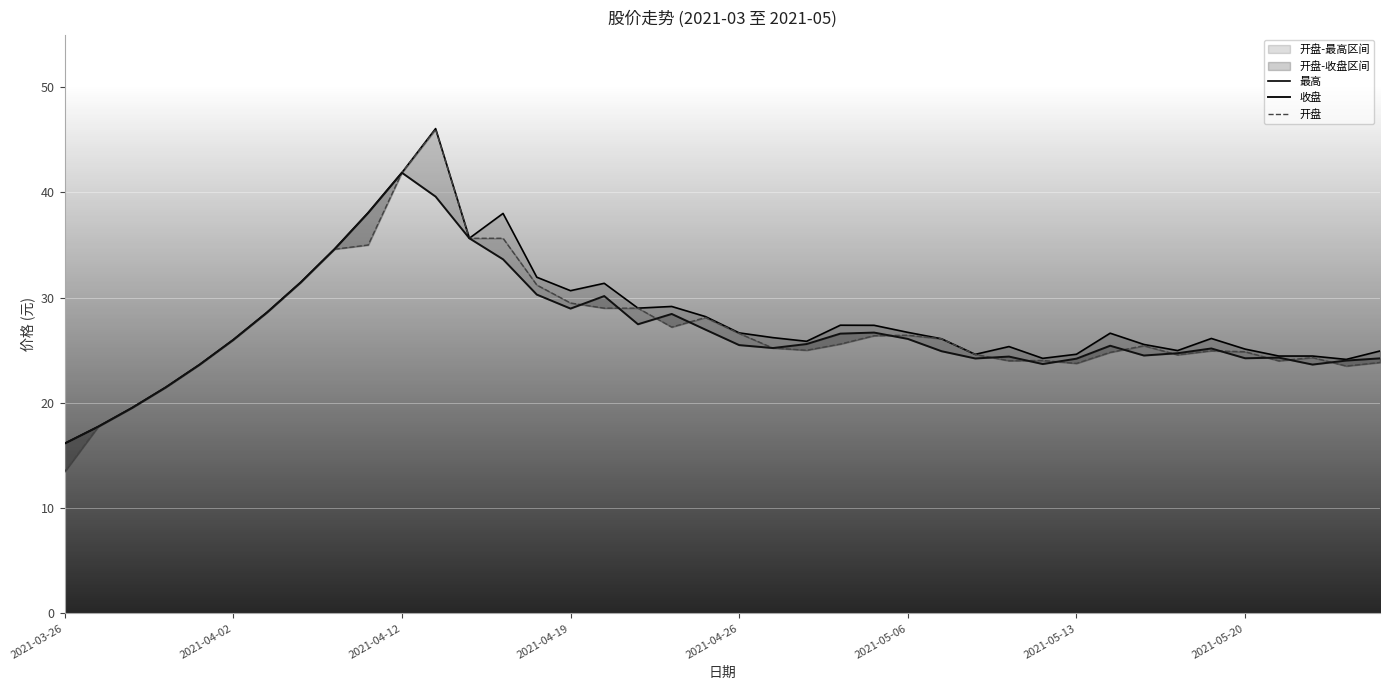

Does the chart display data point markers on the line(s)?

No